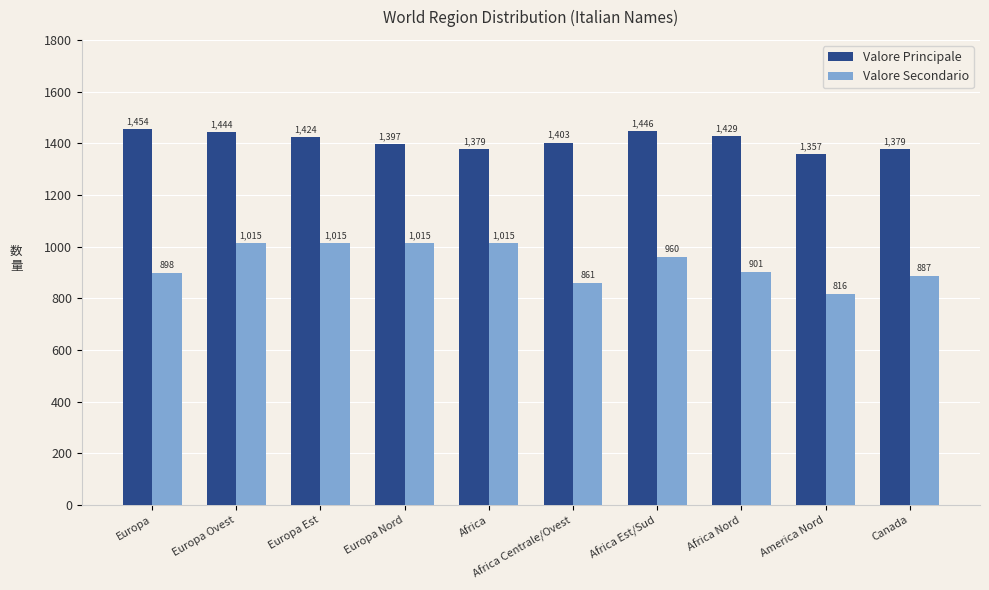

List the series in order of their peak value, lowest first.

Valore Secondario, Valore Principale